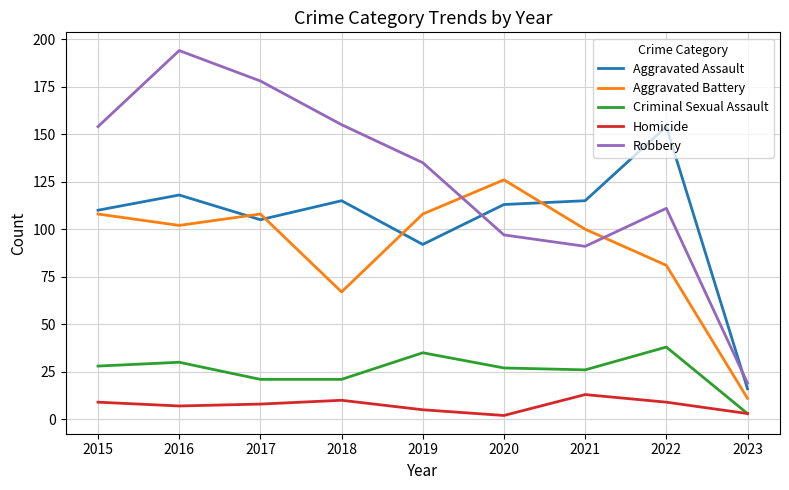

The value of Aggravated Battery at 2015 is 108. True or false?

True